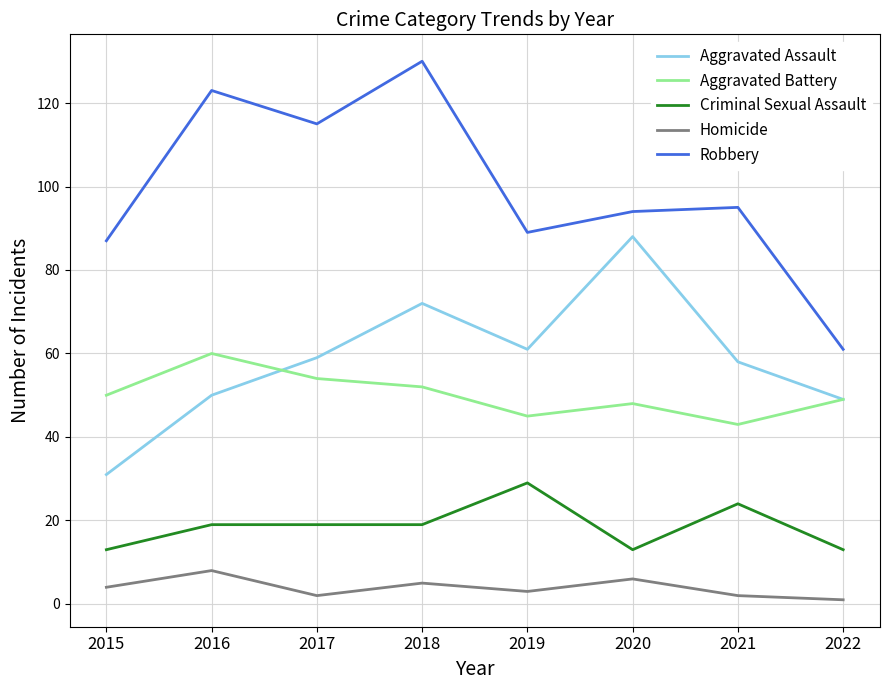

At which category is the sum across all series the highest?

2018